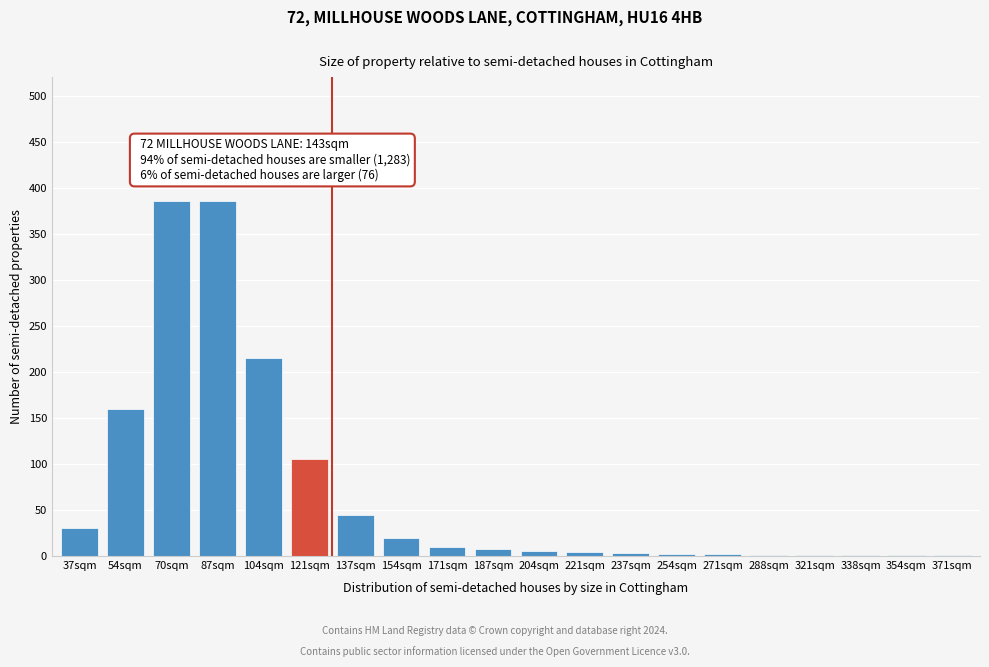

Read the value at 87sqm.

385